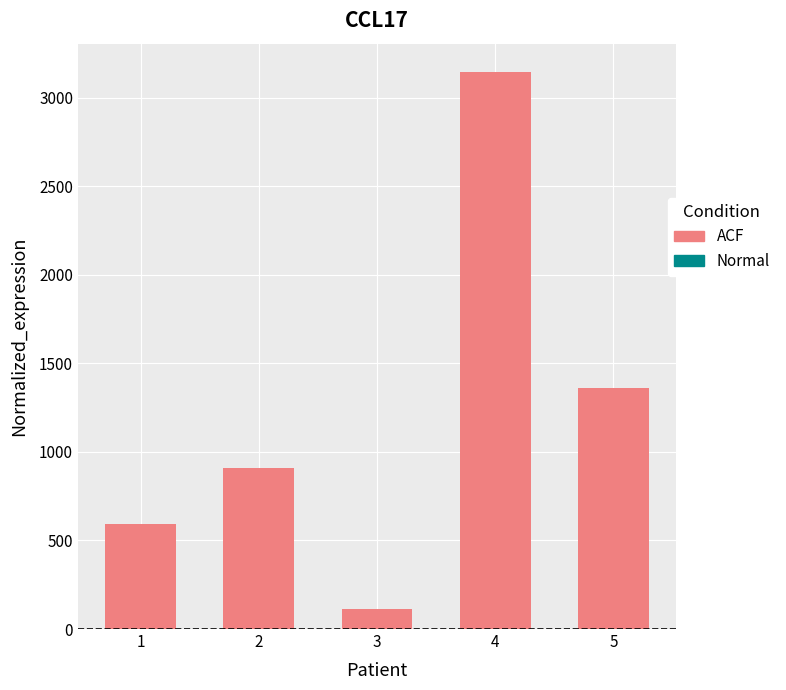

Between 2 and 5, which is larger?

5